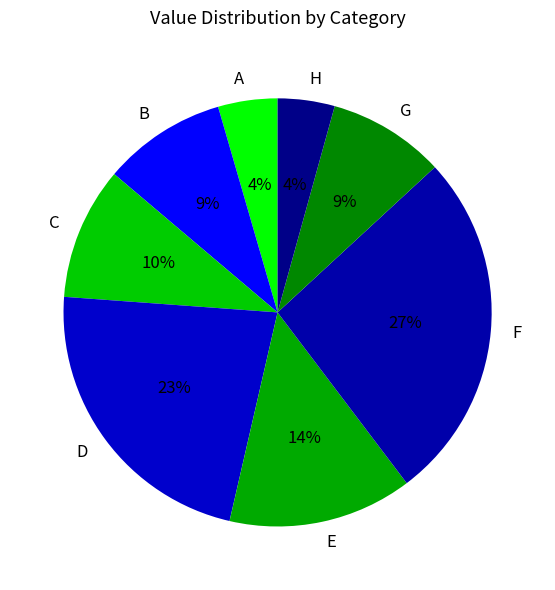

Which category has the biggest portion of the pie?

F